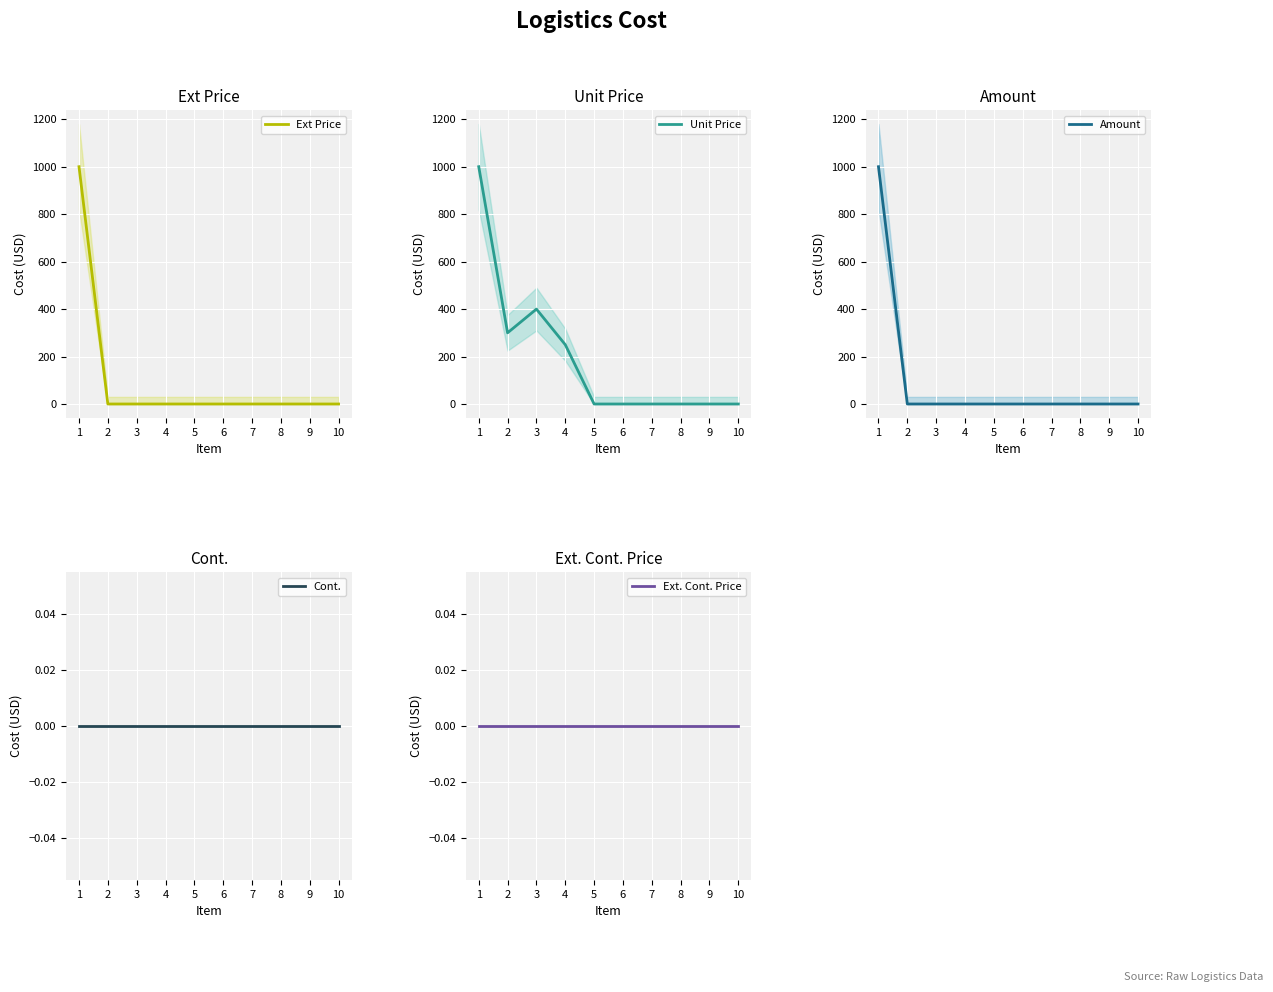

Reading right to left, transcribe all the data shown in this chart.

Ext Price: 0	0	0	0	0	0	0	0	0	1000
Unit Price: 0	0	0	0	0	0	250	400	300	1000
Amount: 0	0	0	0	0	0	0	0	0	1000
Cont.: 0	0	0	0	0	0	0	0	0	0
Ext. Cont. Price: 0	0	0	0	0	0	0	0	0	0